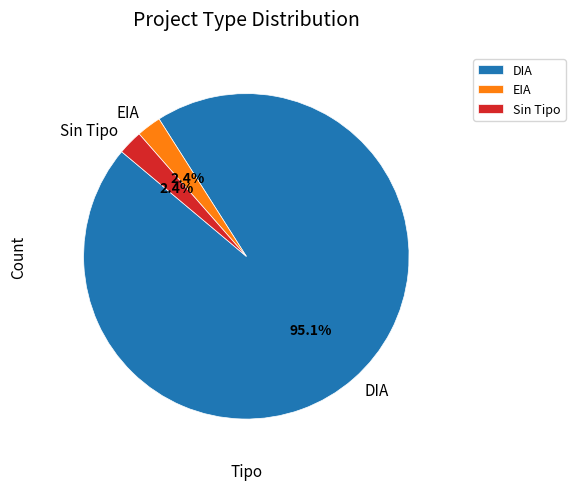

Between DIA and EIA, which is larger?

DIA